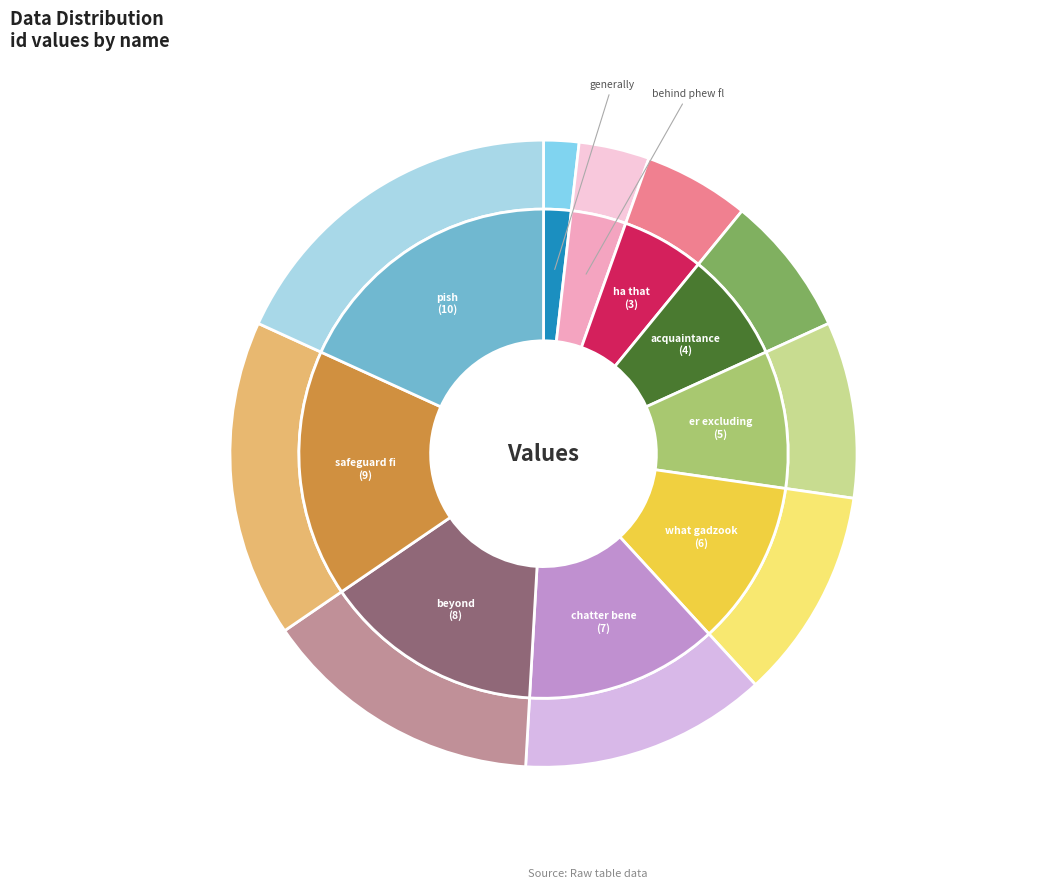

Does any single category account for the majority?

No